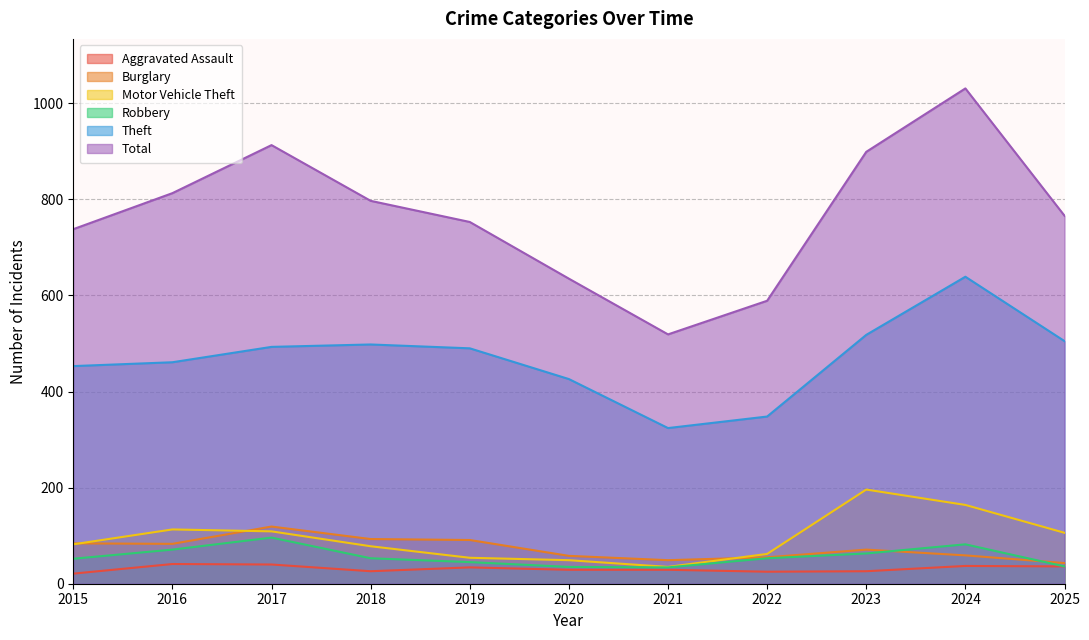

What is the sum of the Aggravated Assault values at 2018 and 2017?

66